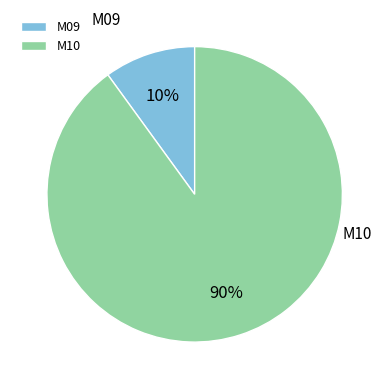

To the nearest percent, what is the average slice percentage?

50%